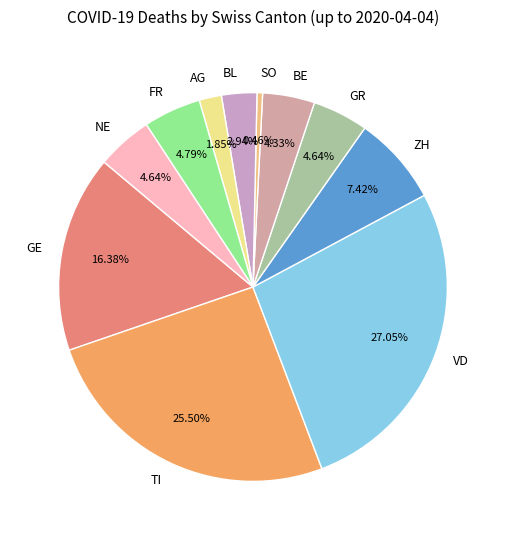

Is the sum of GR and AG greater than half?

No